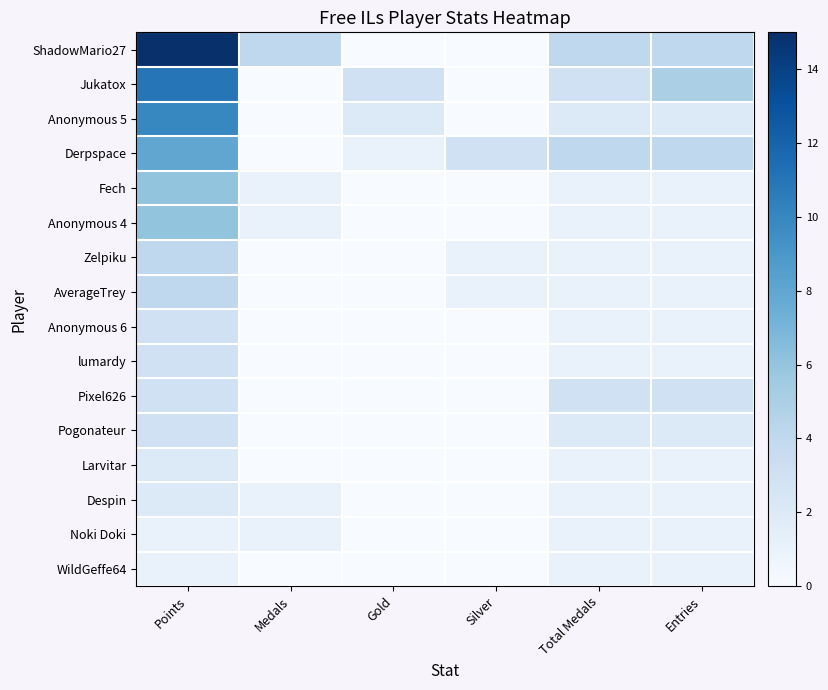

At which category does the chart reach its peak across all series?

Points